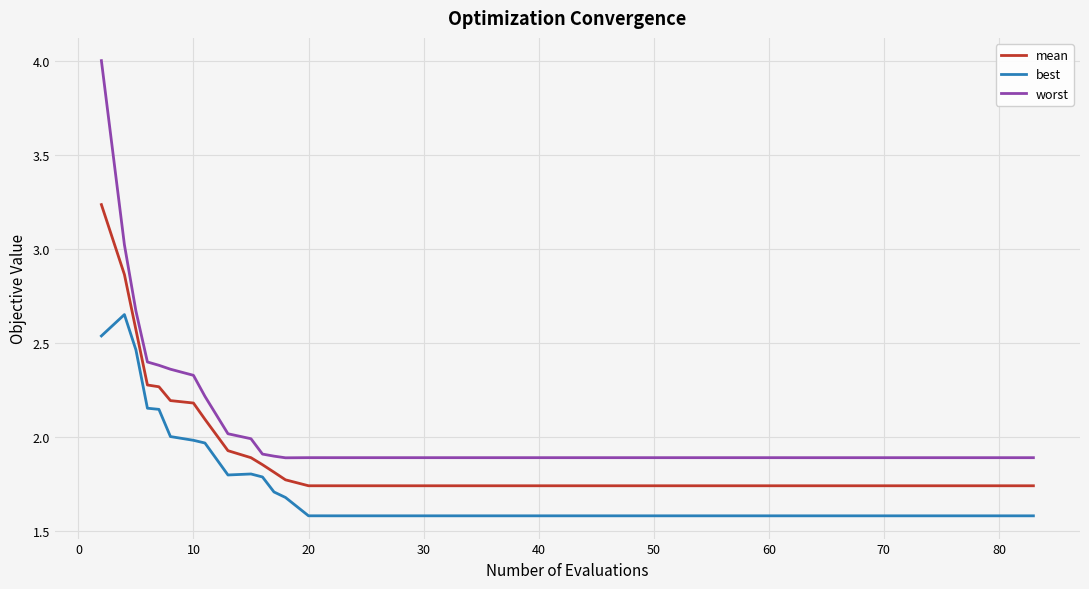

Rank the series by their maximum value, from highest to lowest.

worst, mean, best